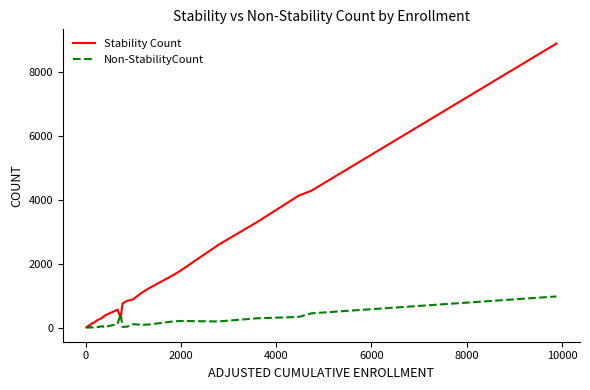

Reading left to right, what are all the values shown in this chart?

Stability Count: 8	11	19	31	28	37	45	55	58	72	77	90	108	130	148	163	203	221	253	317	351	356	385	561	314	756	845	855	888	1117	1250	1653	1805	2595	3314	4136	4291	8905
Non-StabilityCount: 10	10	8	3	13	10	8	4	8	12	7	3	15	4	7	23	18	13	23	44	24	42	26	110	423	21	32	75	108	86	101	196	208	193	293	335	448	977